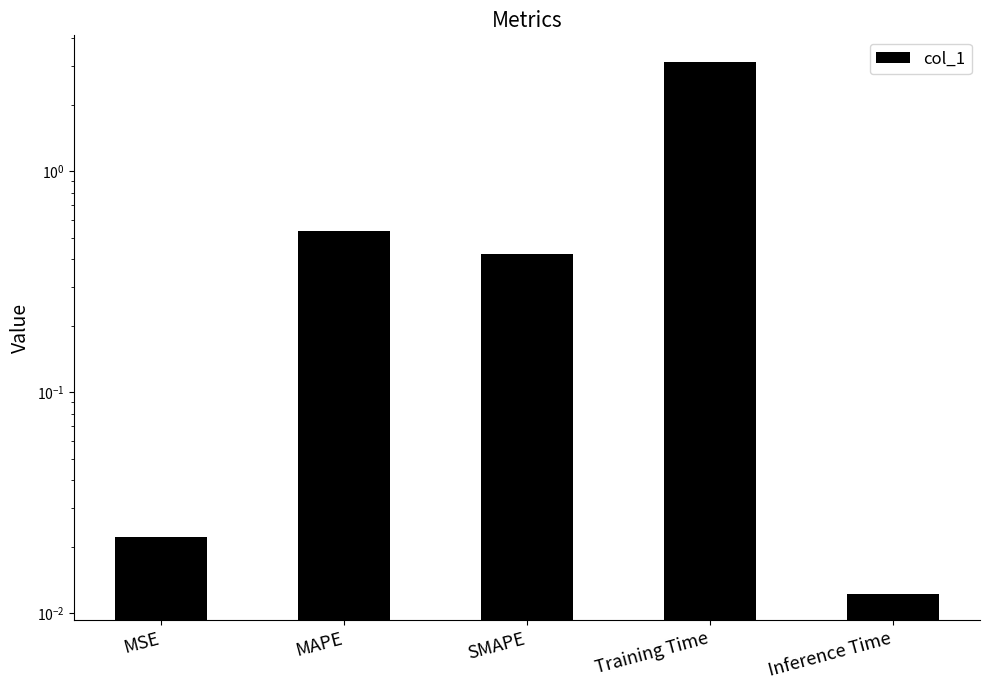

Between Inference Time and MSE, which is larger?

MSE